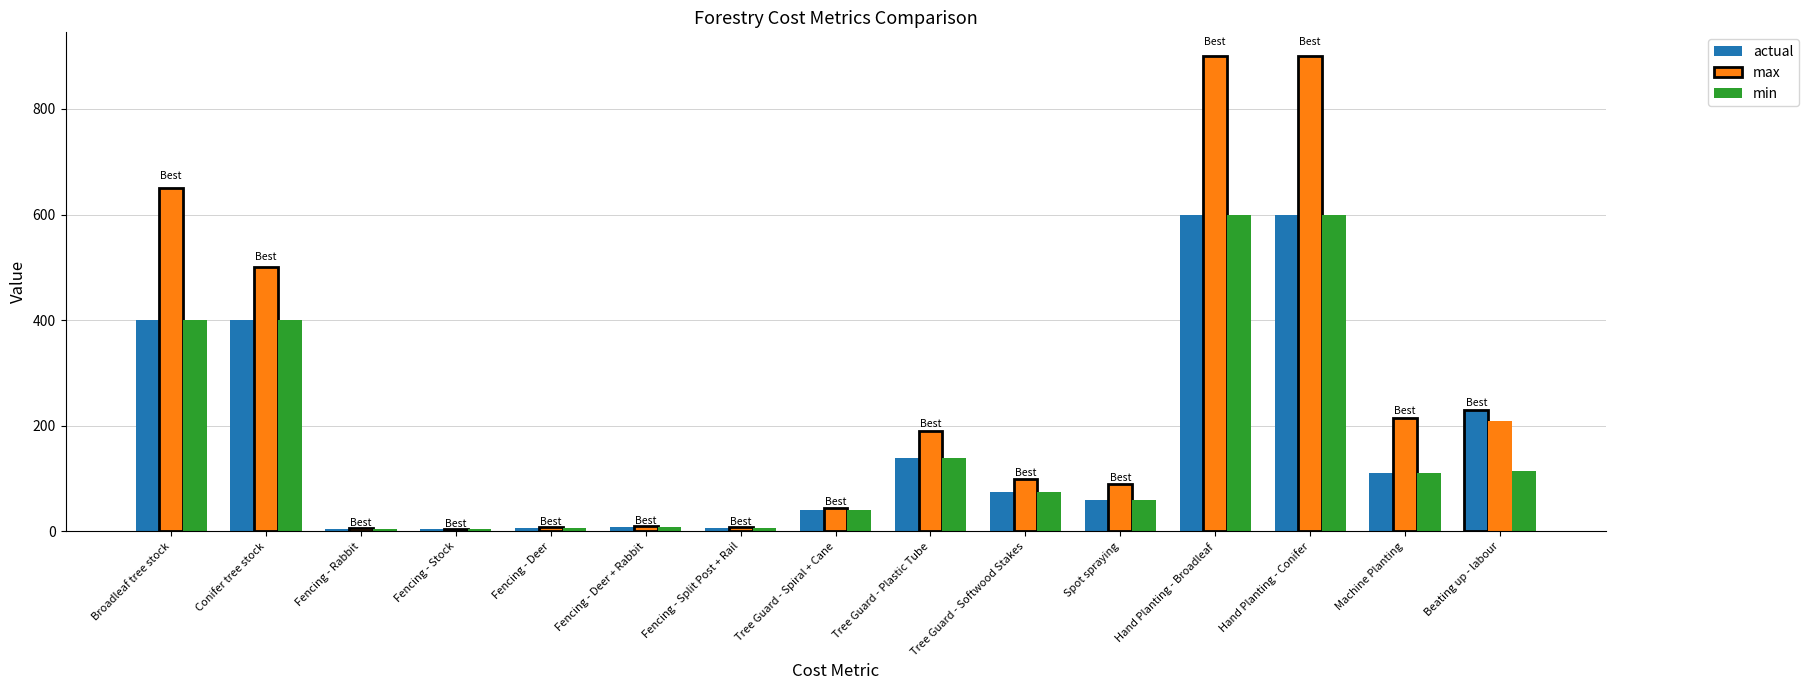

At how many categories does at least one series exceed 831?

2